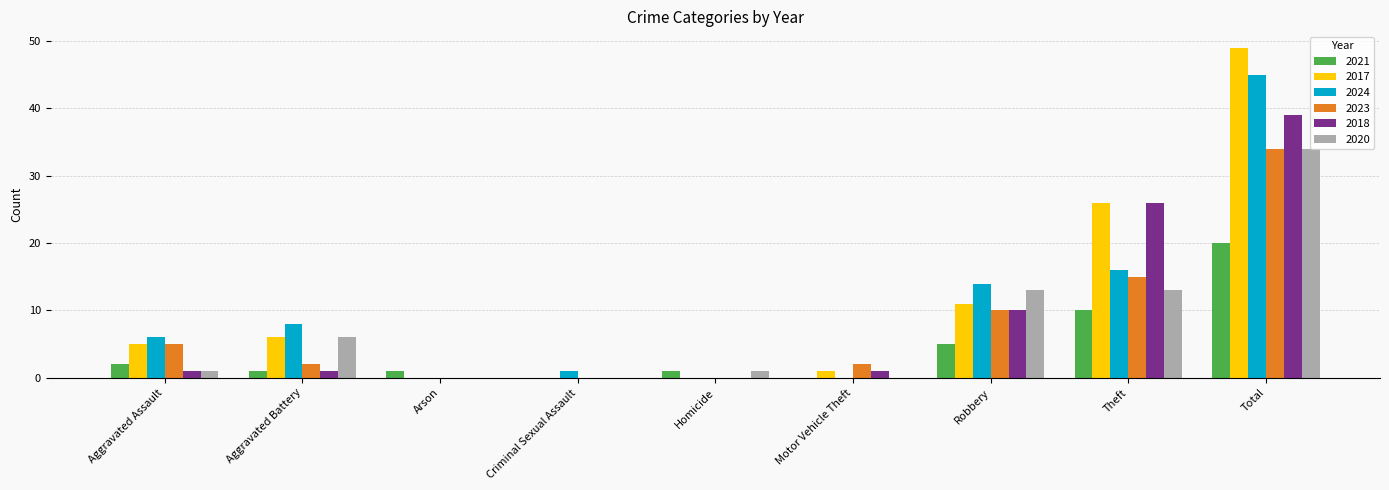

Is the value of 2023 at Aggravated Assault greater than the value of 2024 at Homicide?

Yes